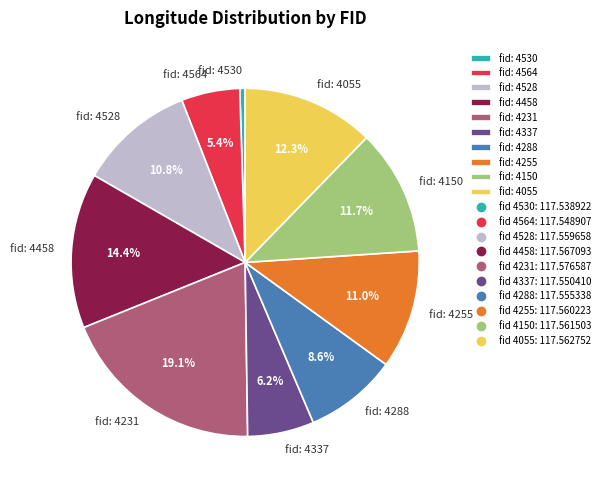

What portion of the pie excludes fid: 4055?

87.7%